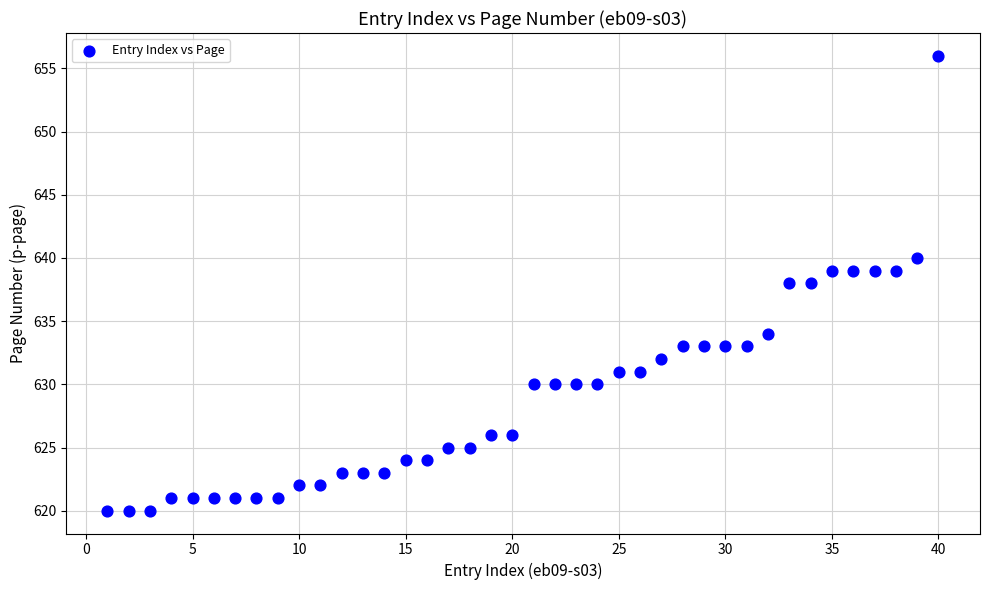

What is the range of X values (max minus min)?

39